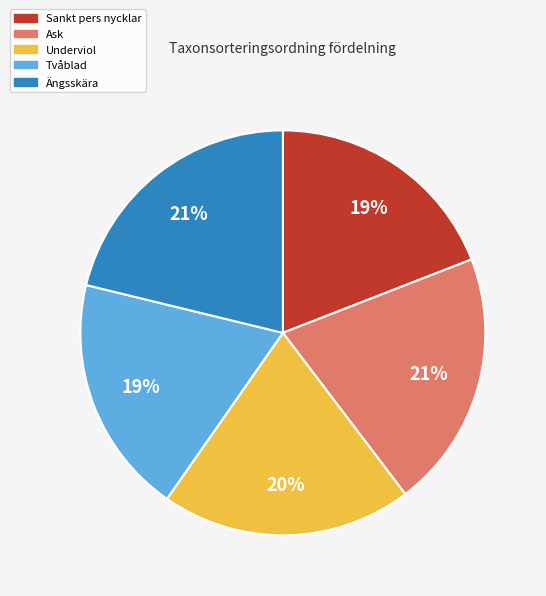

Is it true that Ängsskära is 32% of the pie?

False